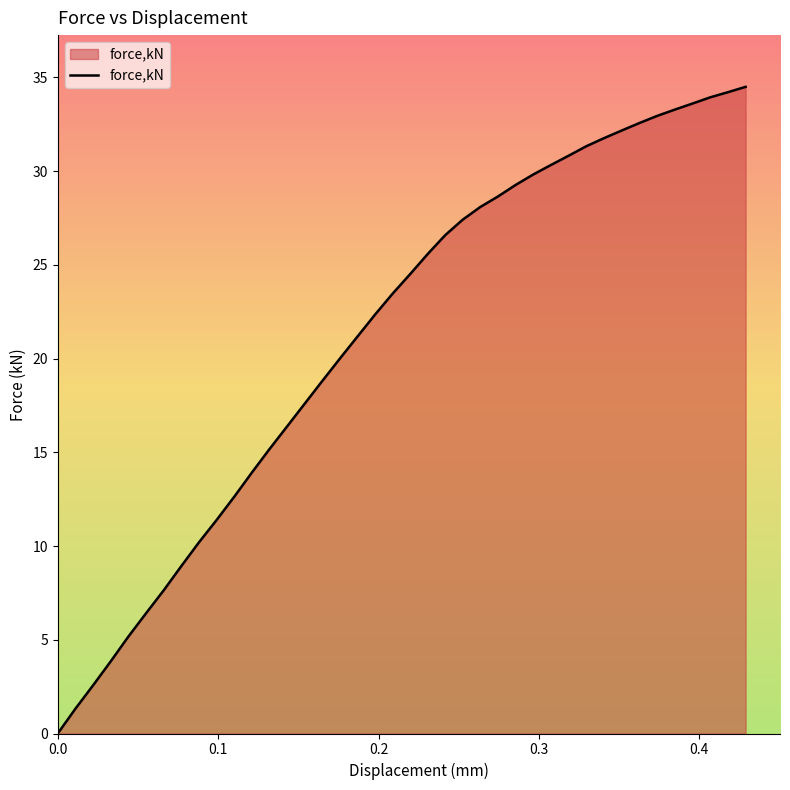

What is the greatest value displayed?

34.5